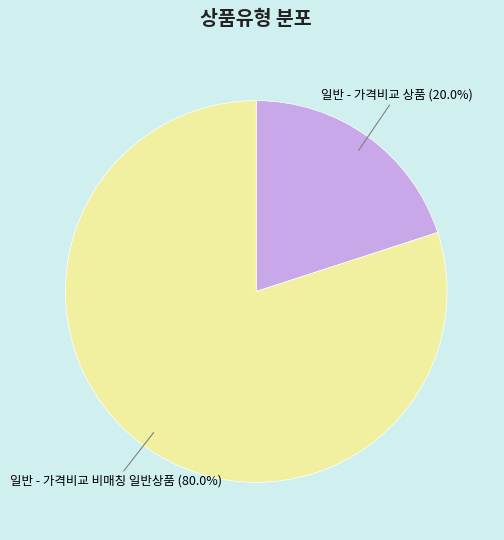

To the nearest percent, what percentage of the pie is 일반 - 가격비교 비매칭 일반상품?

80%